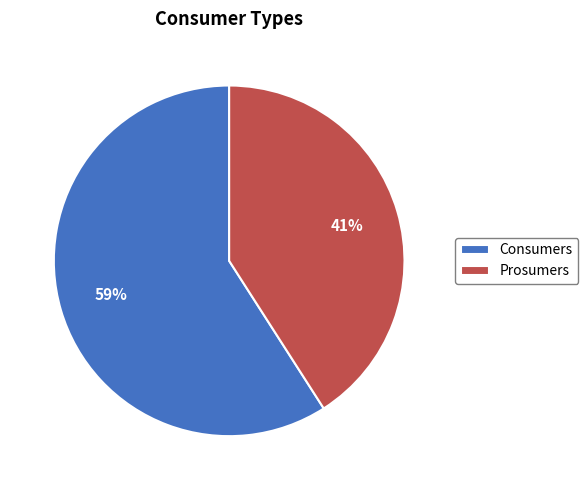

Does Consumers account for over 50% of the chart?

Yes